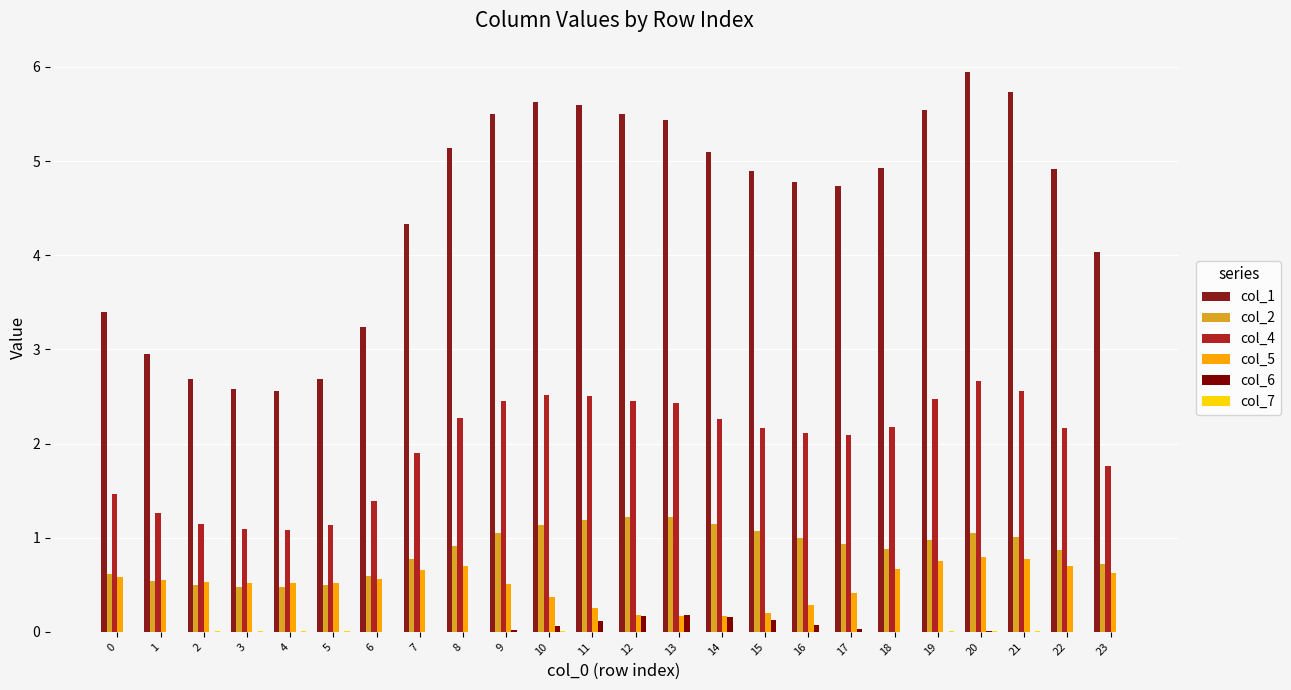

Reading right to left, extract all data points from this chart.

col_1: 23=4.0	22=4.9	21=5.7	20=6.0	19=5.5	18=4.9	17=4.7	16=4.8	15=4.9	14=5.1	13=5.4	12=5.5	11=5.6	10=5.6	9=5.5	8=5.1	7=4.3	6=3.2	5=2.7	4=2.6	3=2.6	2=2.7	1=3.0	0=3.4
col_2: 23=0.7	22=0.9	21=1.0	20=1.0	19=1.0	18=0.9	17=0.9	16=1.0	15=1.1	14=1.1	13=1.2	12=1.2	11=1.2	10=1.1	9=1.0	8=0.9	7=0.8	6=0.6	5=0.5	4=0.5	3=0.5	2=0.5	1=0.5	0=0.6
col_4: 23=1.8	22=2.2	21=2.6	20=2.7	19=2.5	18=2.2	17=2.1	16=2.1	15=2.2	14=2.3	13=2.4	12=2.5	11=2.5	10=2.5	9=2.5	8=2.3	7=1.9	6=1.4	5=1.1	4=1.1	3=1.1	2=1.1	1=1.3	0=1.5
col_5: 23=0.6	22=0.7	21=0.8	20=0.8	19=0.7	18=0.7	17=0.4	16=0.3	15=0.2	14=0.2	13=0.2	12=0.2	11=0.2	10=0.4	9=0.5	8=0.7	7=0.7	6=0.6	5=0.5	4=0.5	3=0.5	2=0.5	1=0.5	0=0.6
col_6: 23=0.0	22=0.0	21=0.0	20=0.0	19=0.0	18=0.0	17=0.0	16=0.1	15=0.1	14=0.2	13=0.2	12=0.2	11=0.1	10=0.1	9=0.0	8=0.0	7=0.0	6=0.0	5=0.0	4=0.0	3=0.0	2=0.0	1=0.0	0=0.0
col_7: 23=0.0	22=0.0	21=0.0	20=0.0	19=0.0	18=0.0	17=0.0	16=0.0	15=0.0	14=0.0	13=0.0	12=0.0	11=0.0	10=0.0	9=0.0	8=0.0	7=0.0	6=0.0	5=0.0	4=0.0	3=0.0	2=0.0	1=0.0	0=0.0